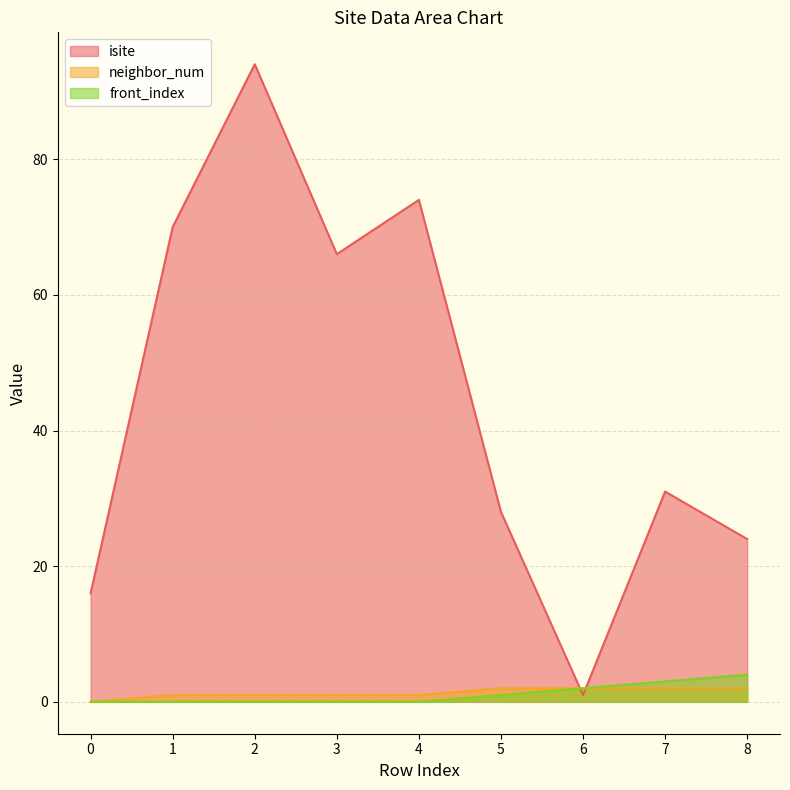

What is the difference between the highest and lowest values at 4?

74